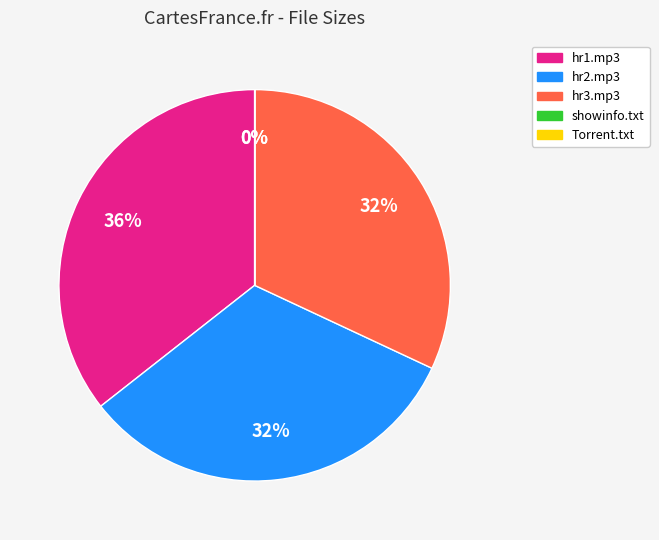

The hr3.mp3 slice represents 38% of the pie. True or false?

False